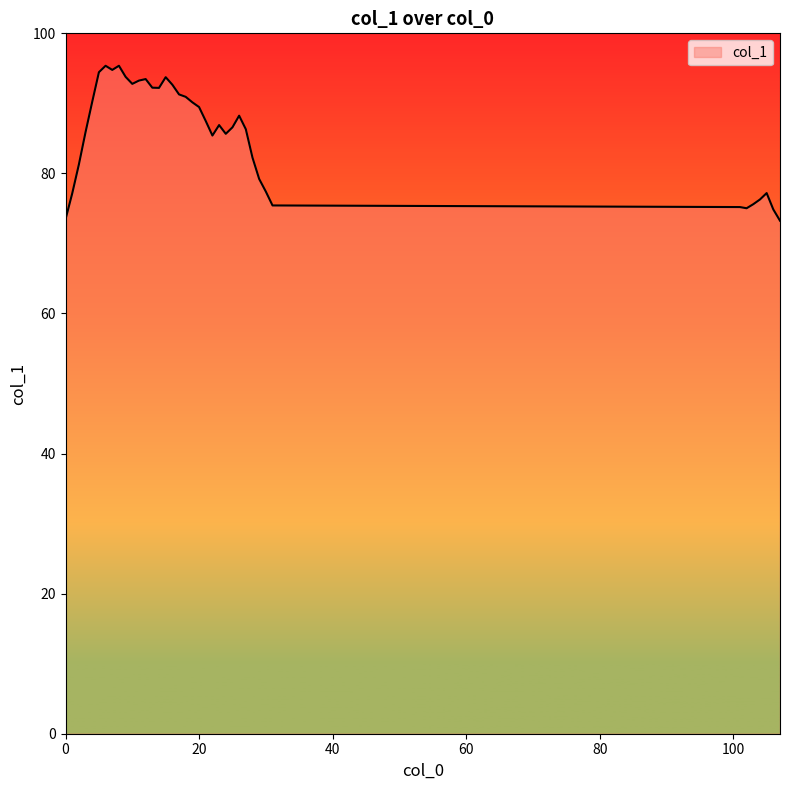

What is the difference between the maximum and minimum values?

22.1